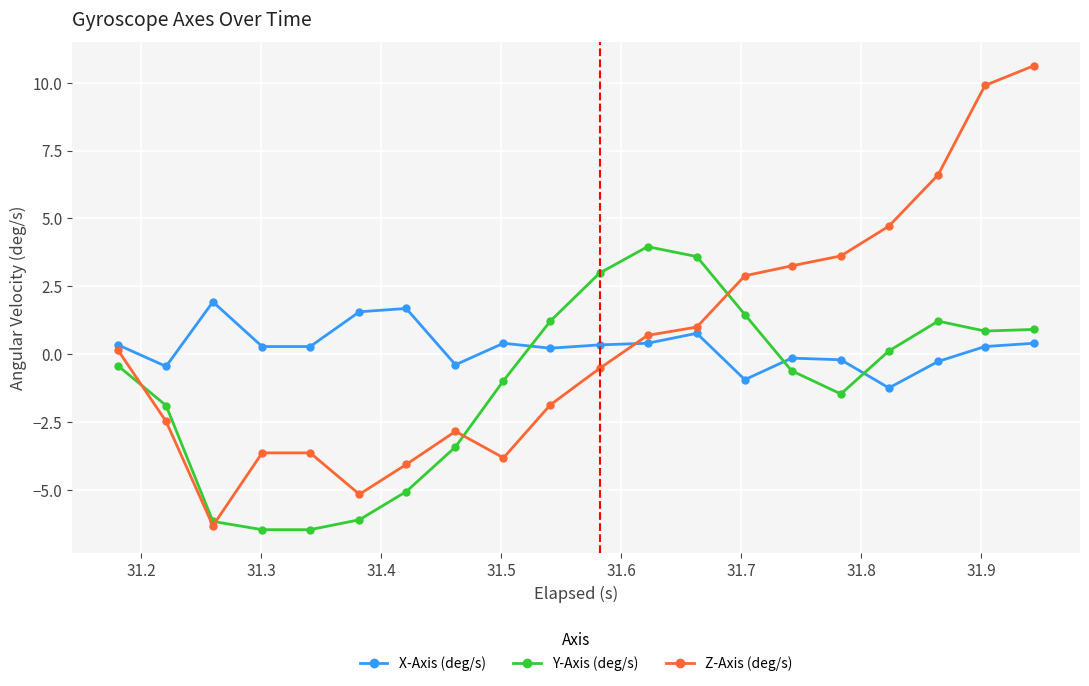

What is the value of the X-Axis (deg/s) point at the 20th from the left?

0.4